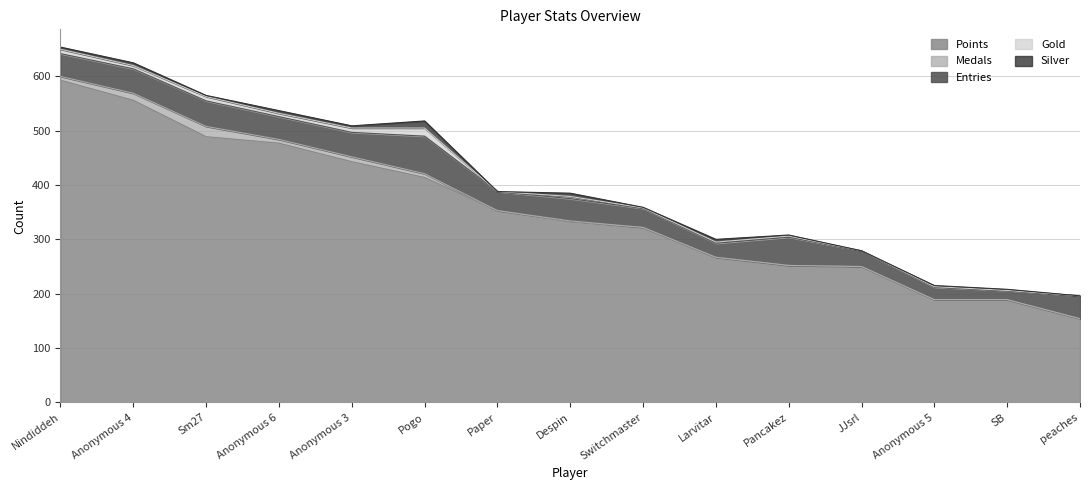

List the series in order of their peak value, highest first.

Points, Entries, Medals, Gold, Silver